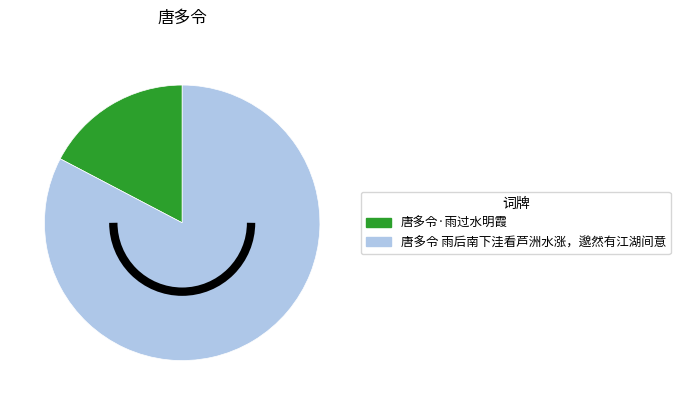

Combined, do 唐多令 雨后南下洼看芦洲水涨，邈然有江湖间意 and 唐多令·雨过水明霞 account for over 50%?

Yes